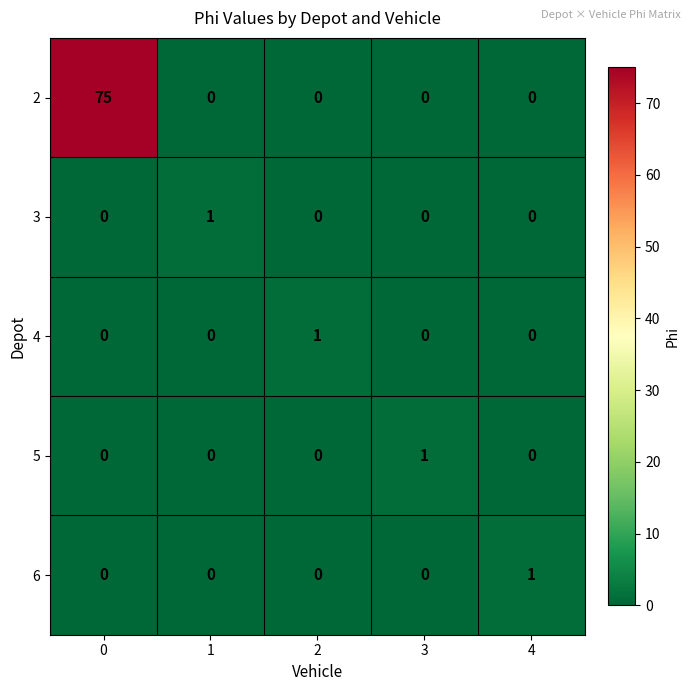

Which series has the largest range (max minus min)?

2